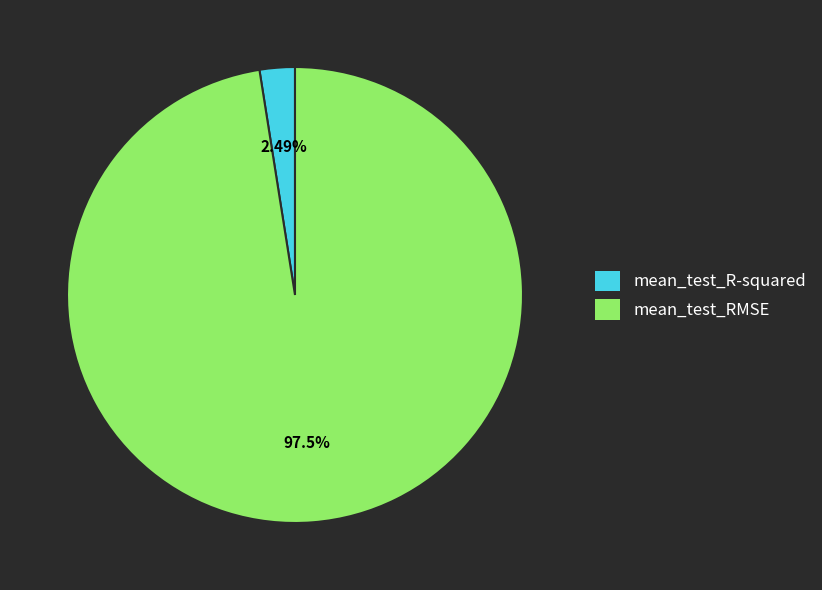

Is it true that mean_test_R-squared is 2% of the pie?

True